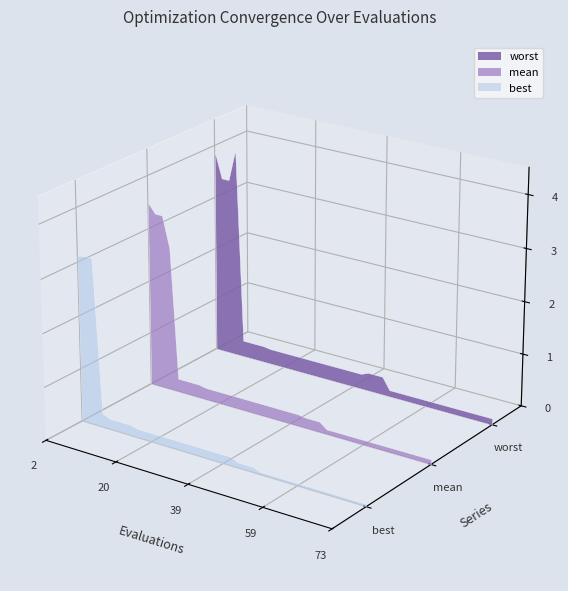

Reading left to right, what are all the values shown in this chart?

evals: evals=2.0	mean=4.0	best=6.0	worst=8.0	4=10.0	5=12.0	6=14.0	7=16.0	8=17.0	9=19.0	10=20.0	11=22.0	12=24.0	13=26.0	14=28.0	15=30.0	16=32.0	17=34.0	18=36.0	19=38.0	20=39.0	21=41.0	22=43.0	23=45.0	24=47.0	25=49.0	26=51.0	27=53.0	28=55.0	29=57.0	30=59.0	31=60.0	32=62.0	33=64.0	34=66.0	35=67.0	36=68.0	37=70.0	38=72.0	39=73.0
mean: evals=3.5	mean=3.3	best=3.3	worst=2.7	4=0.3	5=0.3	6=0.3	7=0.3	8=0.2	9=0.2	10=0.2	11=0.2	12=0.2	13=0.2	14=0.2	15=0.2	16=0.2	17=0.2	18=0.2	19=0.2	20=0.2	21=0.2	22=0.2	23=0.2	24=0.2	25=0.1	26=0.1	27=0.1	28=0.1	29=0.1	30=0.1	31=0.1	32=0.1	33=0.1	34=0.1	35=0.1	36=0.1	37=0.1	38=0.1	39=0.1
best: evals=3.1	mean=3.1	best=3.1	worst=0.3	4=0.2	5=0.2	6=0.2	7=0.2	8=0.2	9=0.2	10=0.2	11=0.2	12=0.2	13=0.2	14=0.2	15=0.2	16=0.2	17=0.2	18=0.2	19=0.2	20=0.2	21=0.2	22=0.1	23=0.1	24=0.1	25=0.1	26=0.1	27=0.1	28=0.1	29=0.1	30=0.1	31=0.1	32=0.1	33=0.1	34=0.1	35=0.1	36=0.1	37=0.1	38=0.1	39=0.1
worst: evals=3.9	mean=3.4	best=3.4	worst=4.0	4=0.3	5=0.3	6=0.3	7=0.3	8=0.3	9=0.3	10=0.3	11=0.3	12=0.3	13=0.3	14=0.3	15=0.3	16=0.3	17=0.3	18=0.3	19=0.3	20=0.3	21=0.3	22=0.3	23=0.3	24=0.3	25=0.1	26=0.1	27=0.1	28=0.1	29=0.1	30=0.1	31=0.1	32=0.1	33=0.1	34=0.1	35=0.1	36=0.1	37=0.1	38=0.1	39=0.1